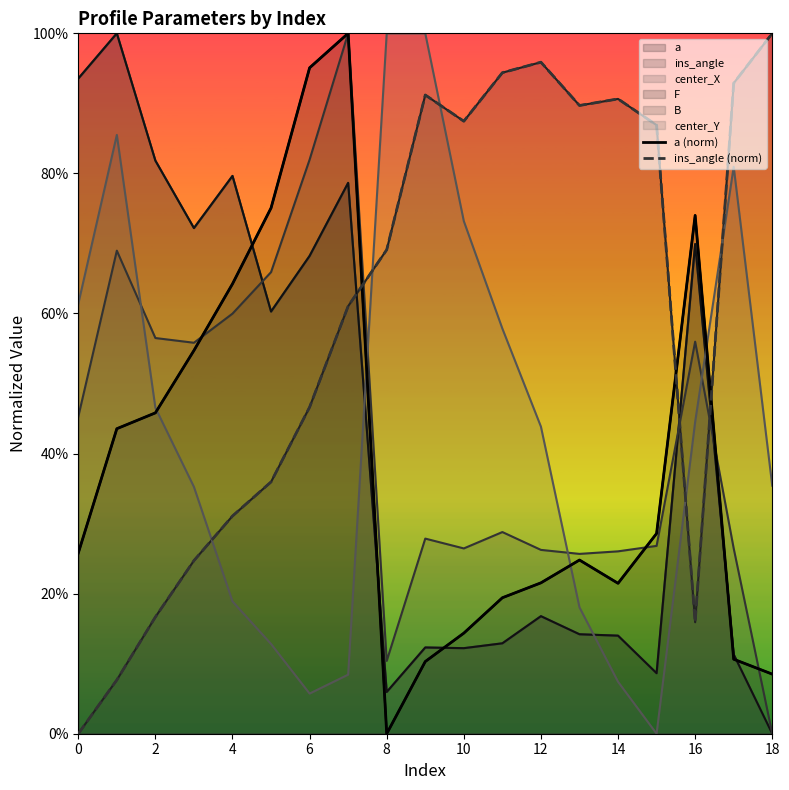

In a (norm), how many points are higher than both neighbors (excluding endpoints)?

3